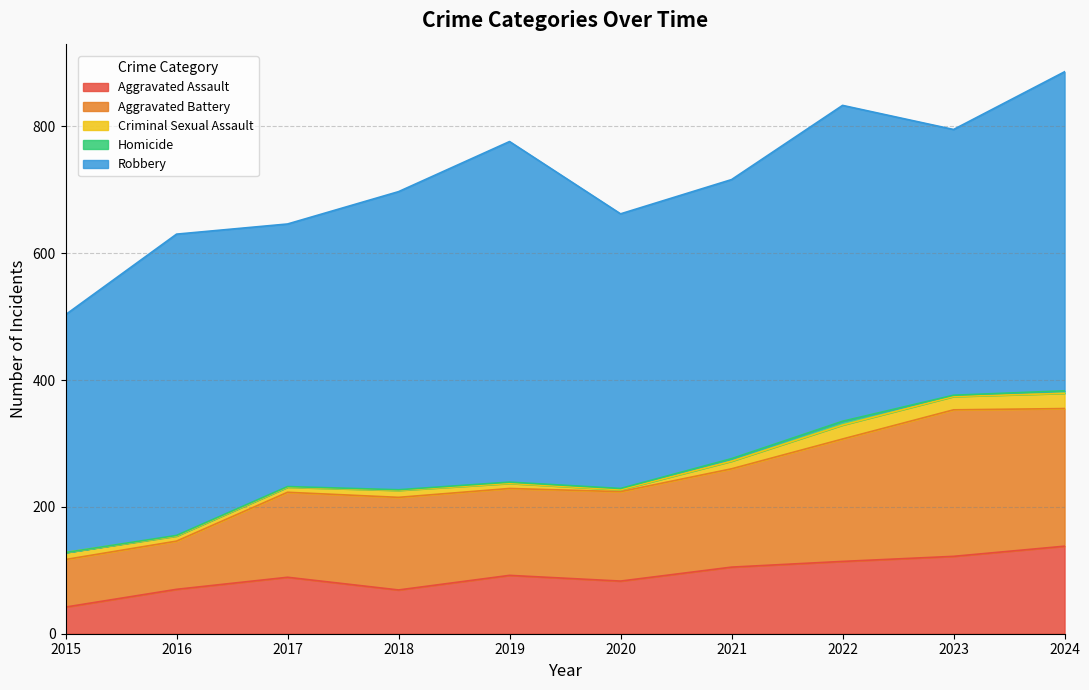

Reading right to left, transcribe all the data shown in this chart.

Aggravated Assault: 2024=138	2023=122	2022=114	2021=105	2020=83	2019=92	2018=69	2017=89	2016=70	2015=42
Aggravated Battery: 2024=217	2023=231	2022=193	2021=155	2020=141	2019=137	2018=146	2017=134	2016=76	2015=75
Criminal Sexual Assault: 2024=24	2023=21	2022=22	2021=12	2020=3	2019=8	2018=11	2017=8	2016=8	2015=11
Homicide: 2024=4	2023=2	2022=6	2021=4	2020=2	2019=2	2018=1	2017=1	2016=1	2015=0
Robbery: 2024=503	2023=419	2022=498	2021=440	2020=433	2019=537	2018=470	2017=414	2016=475	2015=375